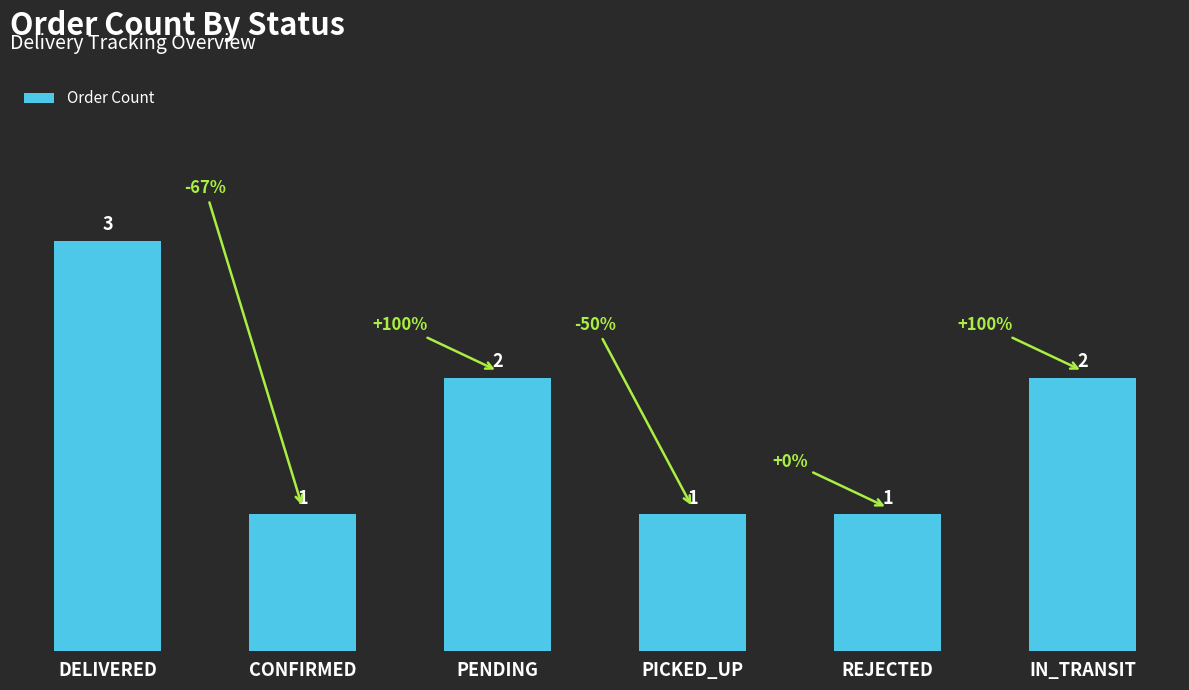

What is the sum of all values?

10